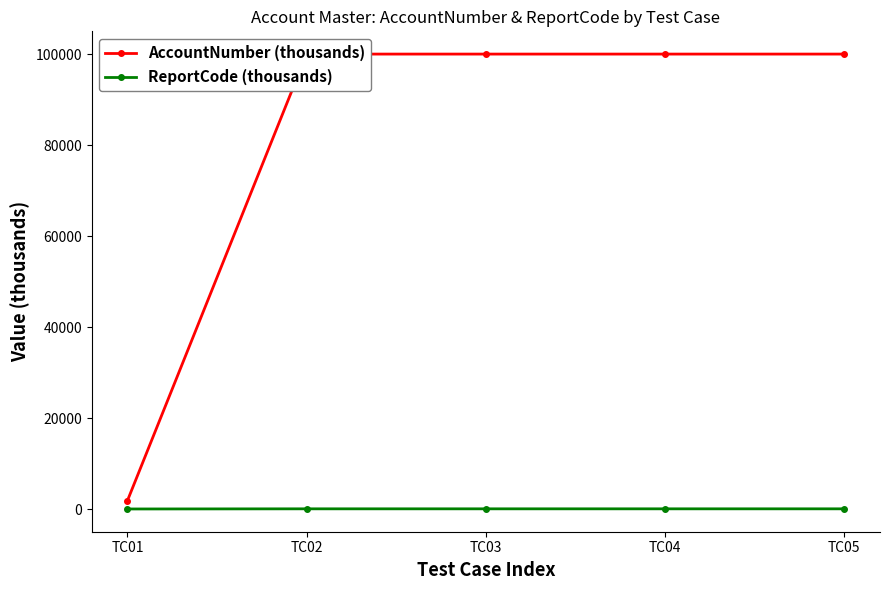

What is the value of the ReportCode (thousands) point at the 3rd from the left?

88.9